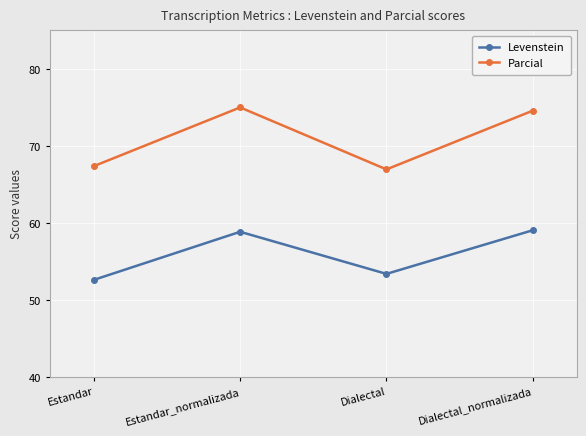

Which series changed the most between Estandar_normalizada and Dialectal?

Parcial